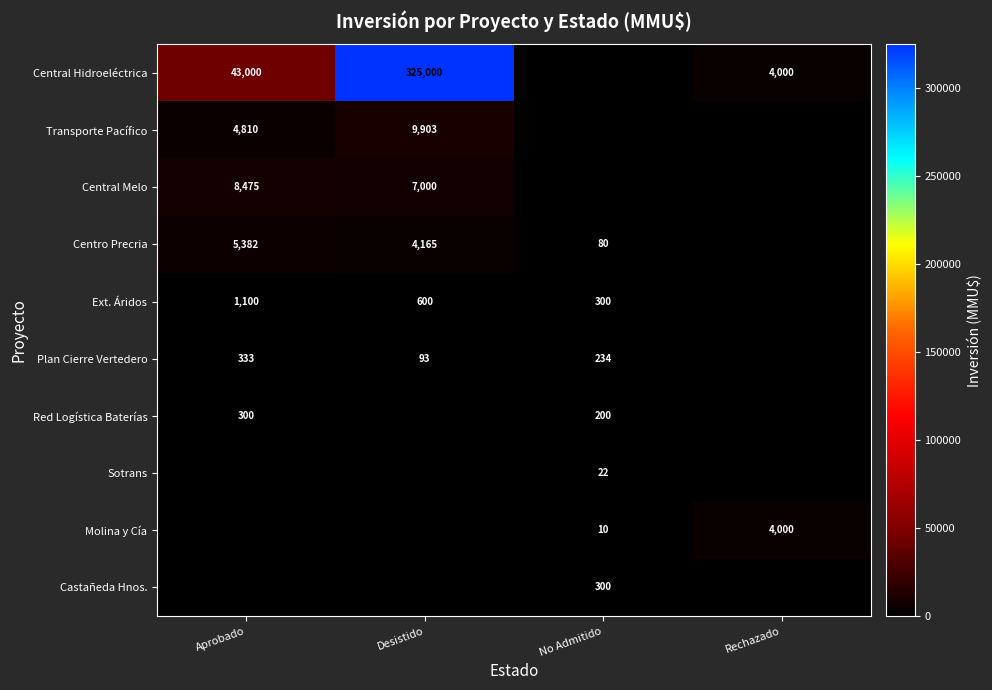

True or false: Castañeda Hnos. has a value of 300 at No Admitido.

True